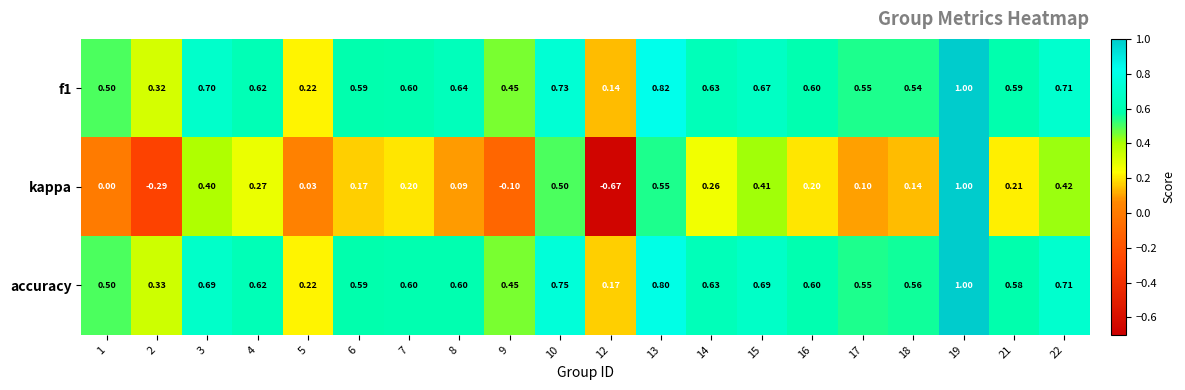

Which series has the largest total across all categories?

accuracy